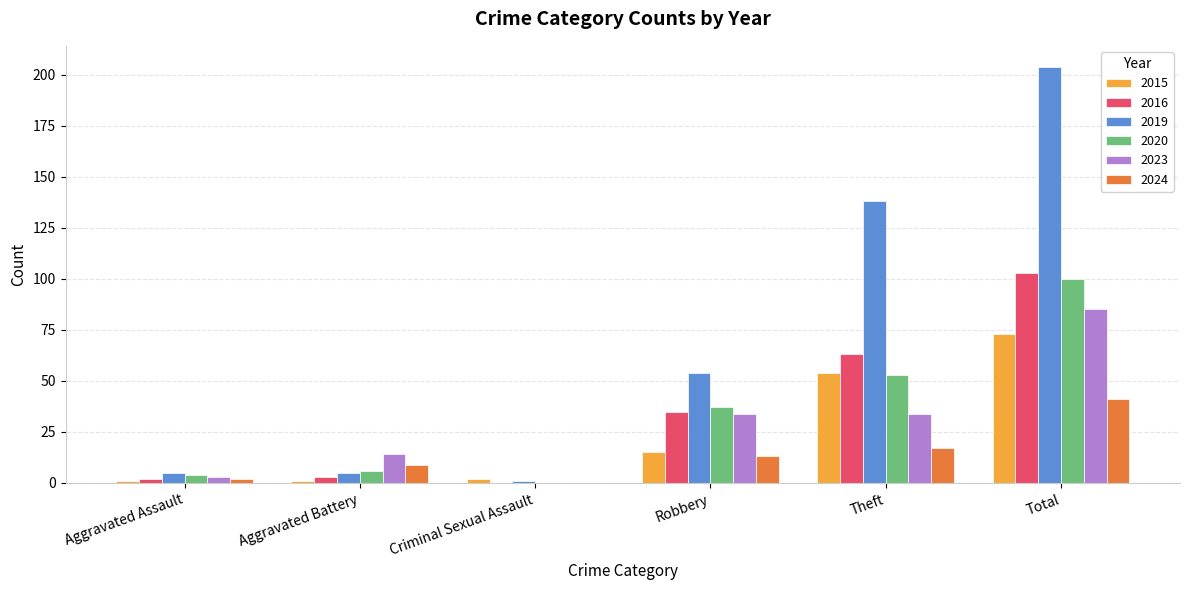

Which series changed the most between Robbery and Total?

2019